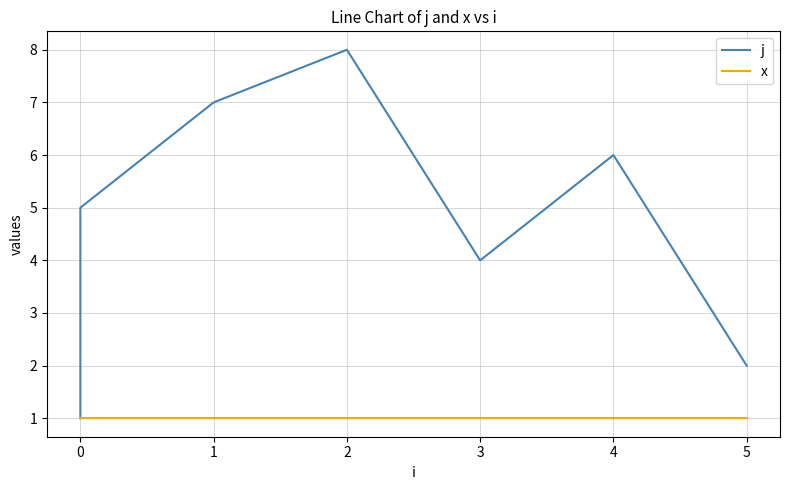

Rank the series at 5 from lowest to highest value.

x, j